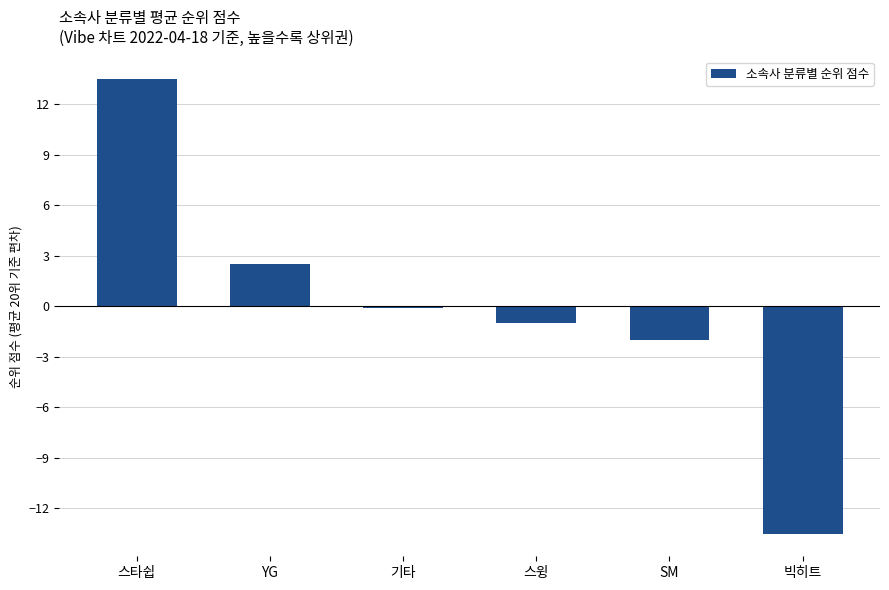

The chart shows a value of -2.0 at SM. True or false?

True